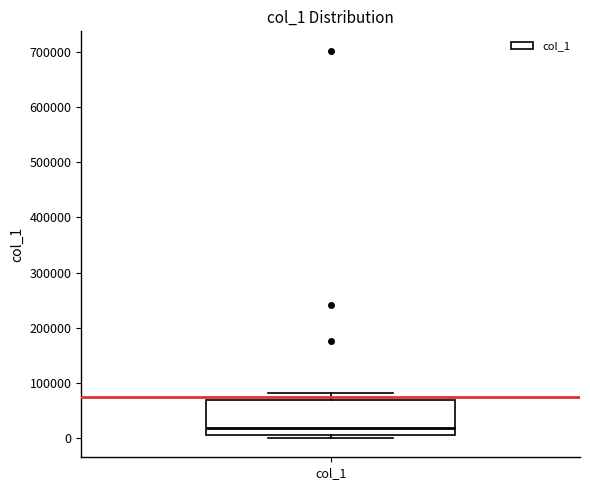

Where does the median line of the box for col_1 sit on the y-axis? The values are not printed on the chart, so give them approximately, as read against the axis.

20000